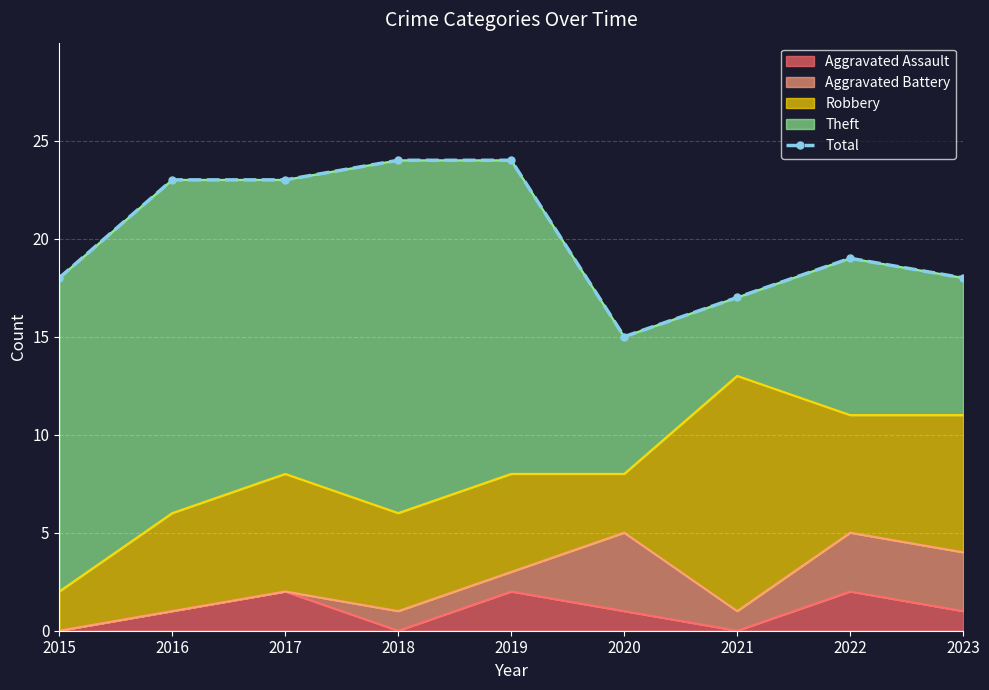

How many values are below 19?

4